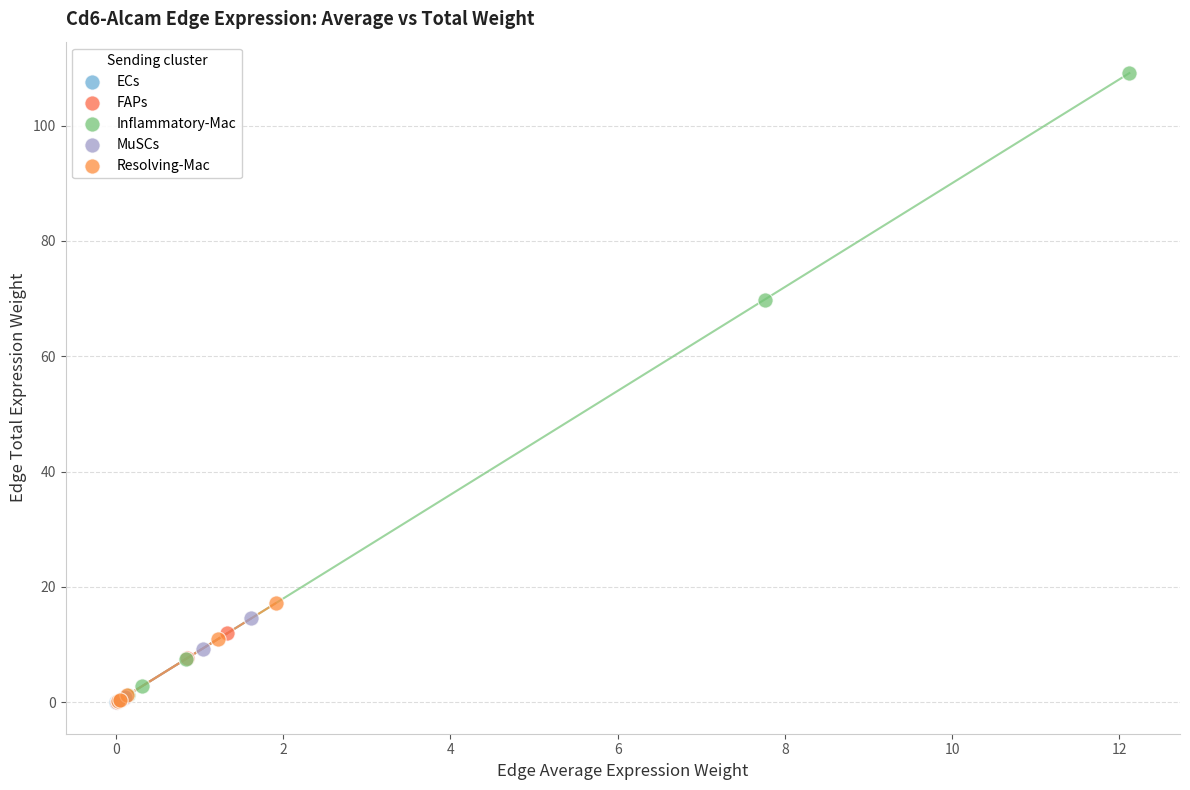

Which series has the largest Y range (max minus min)?

Inflammatory-Mac